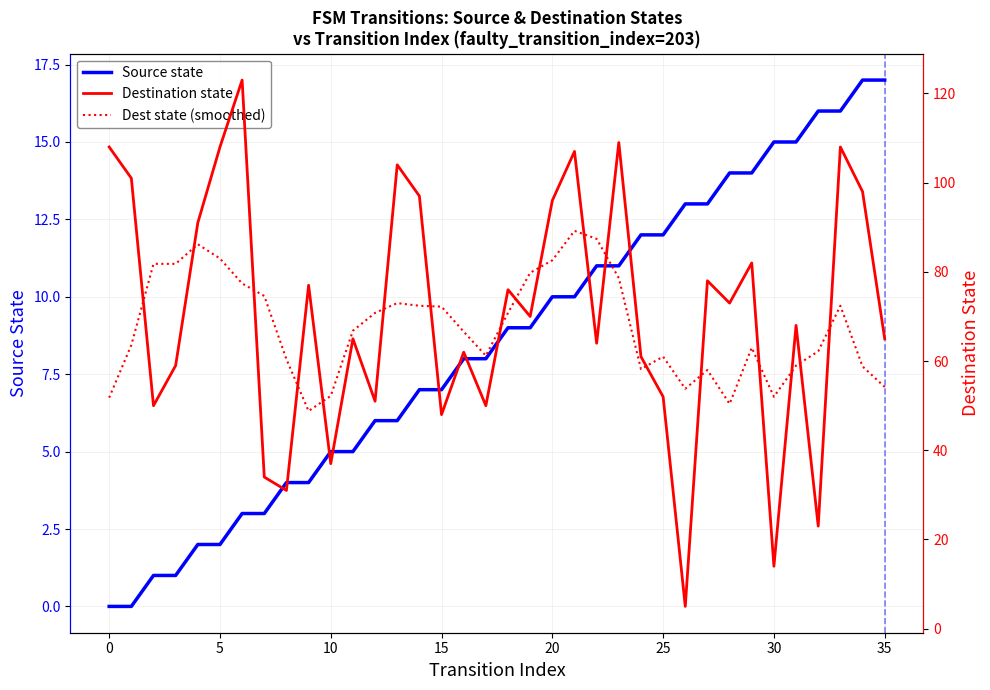

What is the approximate value of Source state at 20?

10